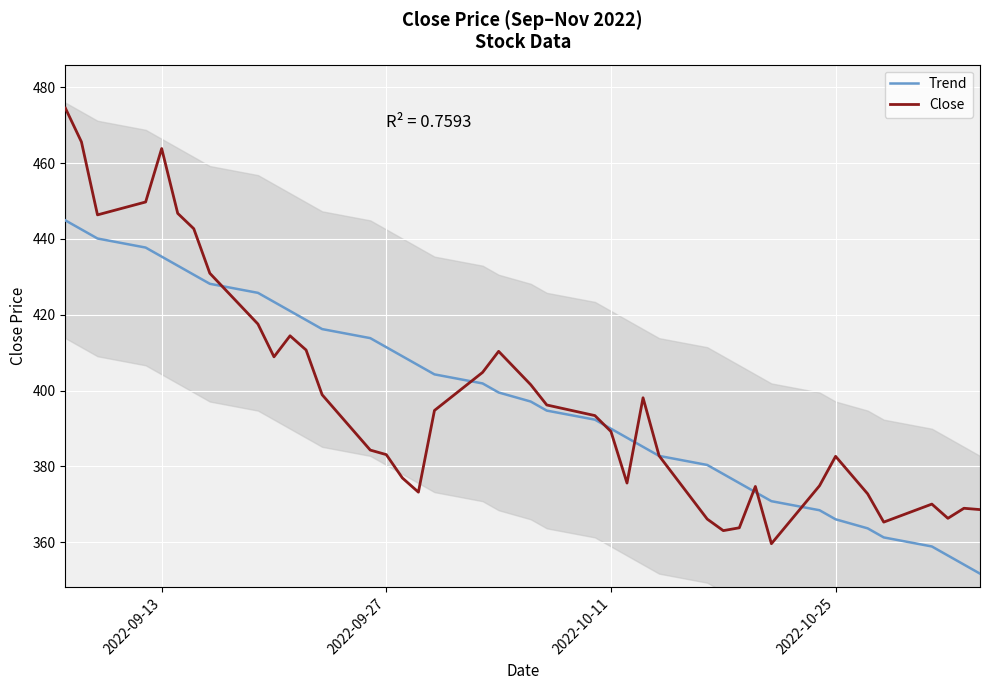

What is the lowest value of the Close series?

359.6